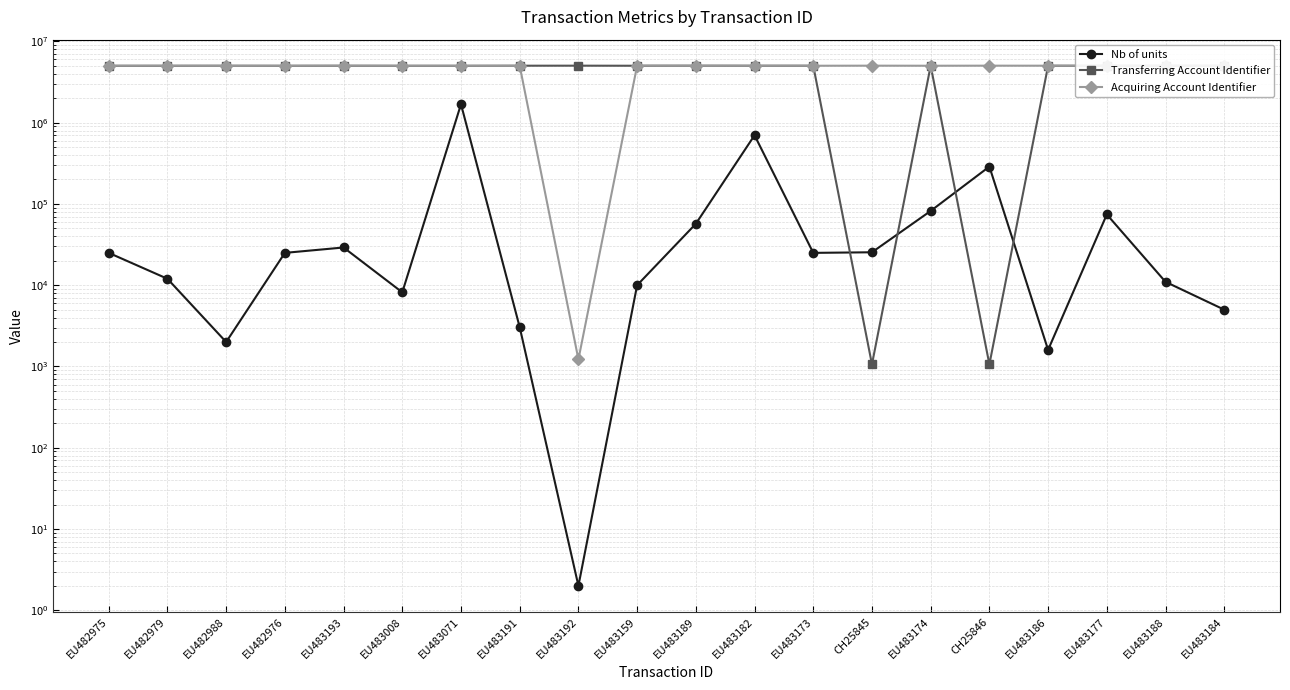

Reading left to right, list all the values displayed in this chart.

Nb of units: EU482975=25000	EU482979=12000	EU482988=2000	EU482976=25000	EU483193=29119	EU483008=8175	EU483071=1686546	EU483191=3043	EU483192=2	EU483159=10000	EU483189=57000	EU483182=700000	EU483173=25000	CH25845=25425	EU483174=82000	CH25846=288286	EU483186=1600	EU483177=74244	EU483188=11000	EU483184=5000
Transferring Account Identifier: EU482975=5008238	EU482979=5007549	EU482988=5019435	EU482976=5008238	EU483193=5016067	EU483008=5008439	EU483071=5007501	EU483191=5023004	EU483192=5027589	EU483159=5017395	EU483189=5024180	EU483182=5016960	EU483173=5017430	CH25845=1062	EU483174=5017430	CH25846=1062	EU483186=5017430	EU483177=5008293	EU483188=5016818	EU483184=5021903
Acquiring Account Identifier: EU482975=5017654	EU482979=5023004	EU482988=5003785	EU482976=5017654	EU483193=5022673	EU483008=5016380	EU483071=5016380	EU483191=5007362	EU483192=1222	EU483159=5026051	EU483189=5016868	EU483182=5016868	EU483173=5017395	CH25845=5027589	EU483174=5017912	CH25846=5027589	EU483186=5022869	EU483177=5016380	EU483188=5017659	EU483184=5012920